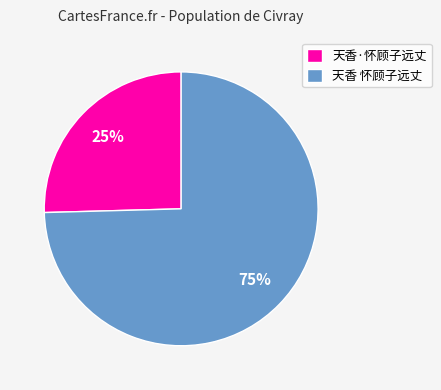

What is the majority slice?

天香 怀顾子远丈